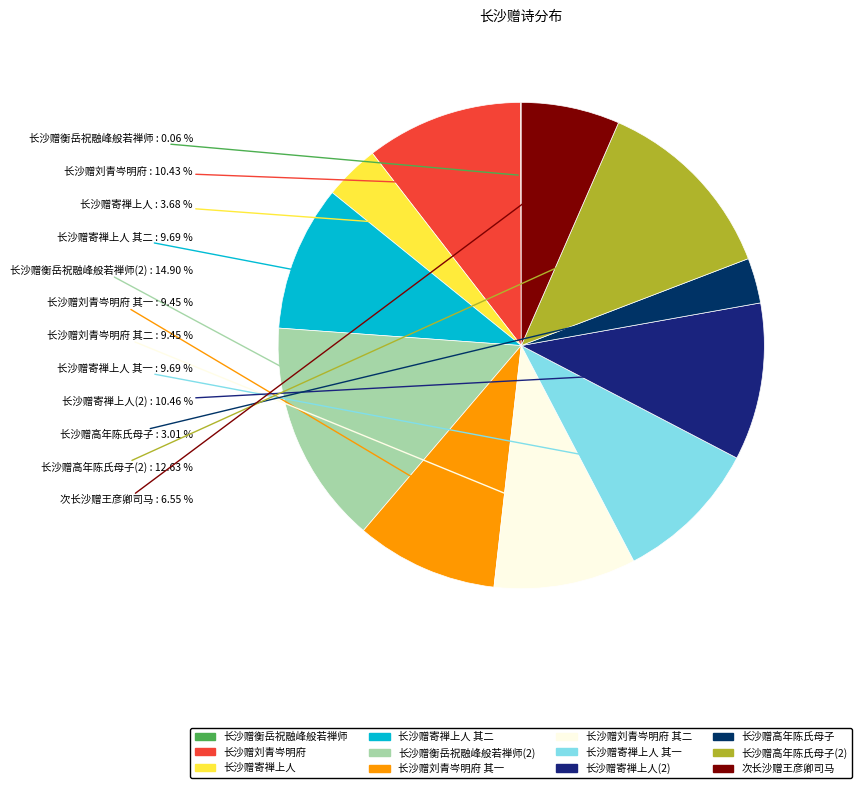

How many slices are in this pie chart?

12